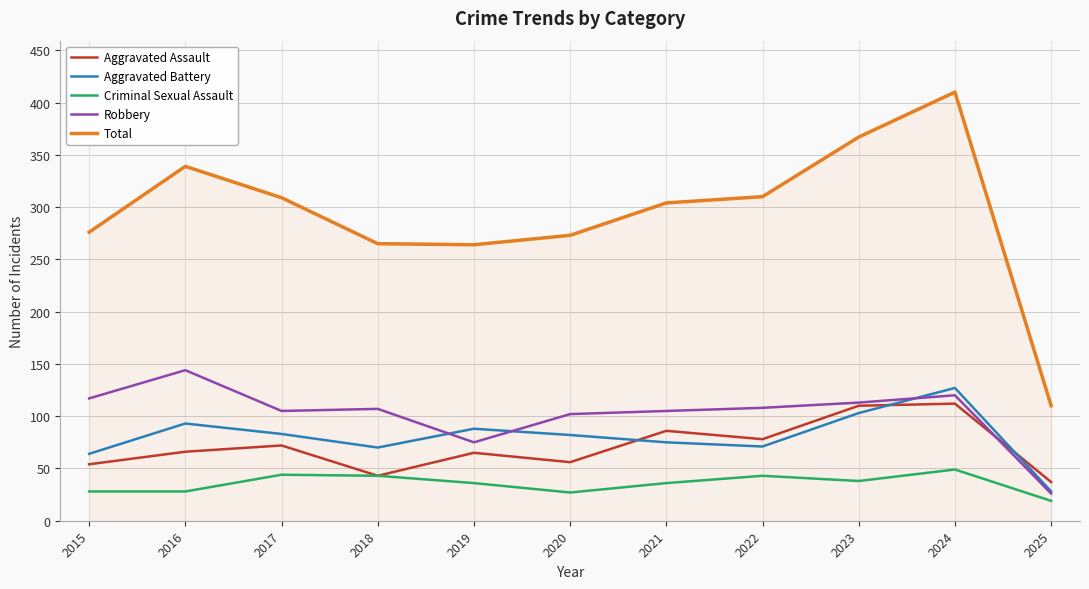

What is the smallest value displayed?

19